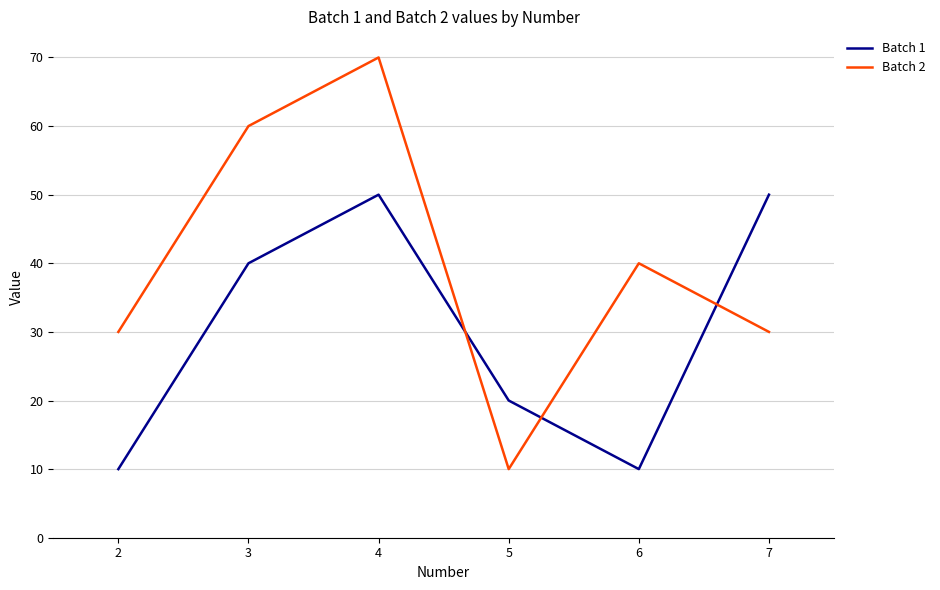

Does the chart display data point markers on the line(s)?

No